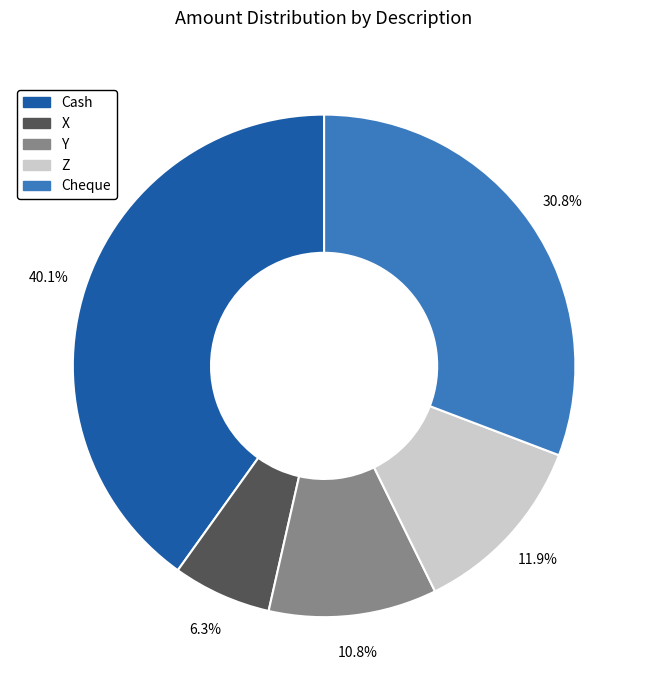

What percentage is the X slice, to the nearest percent?

6%